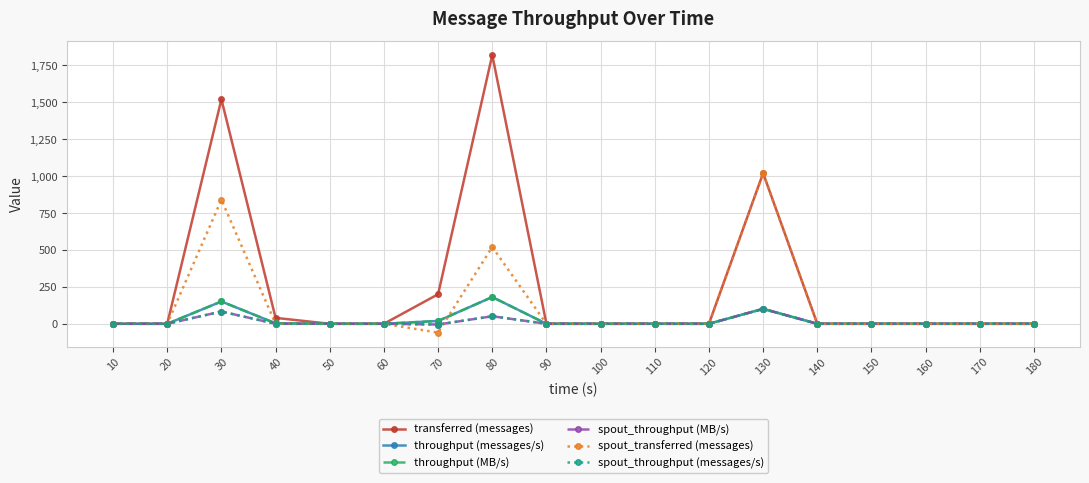

True or false: throughput (MB/s) has more than 0 points higher than both neighbors.

True